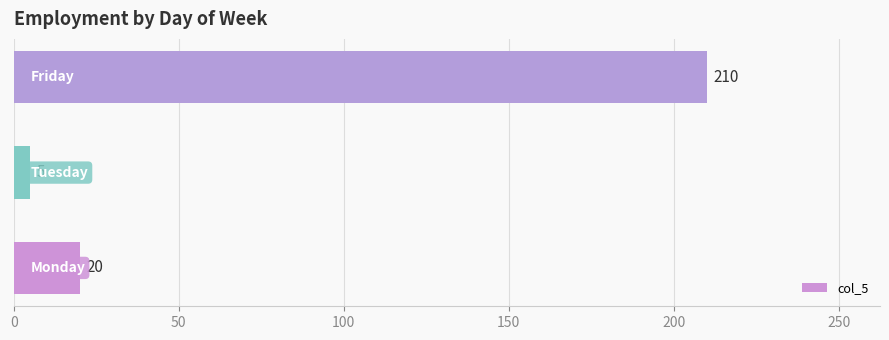

What is the smallest value displayed?

5